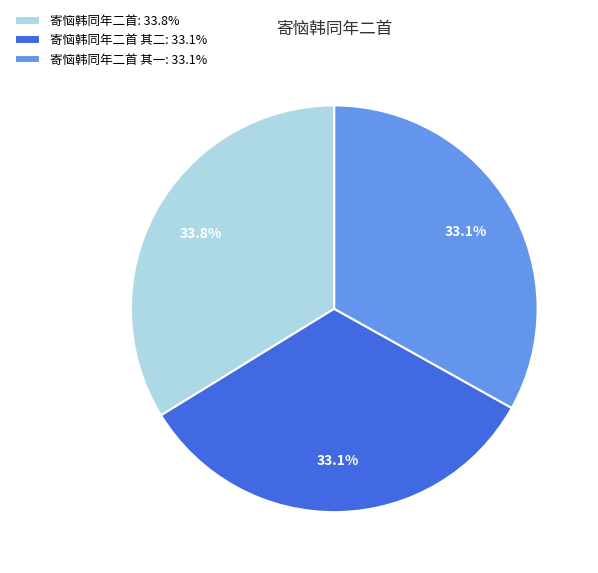

Count the number of slices in the pie.

3